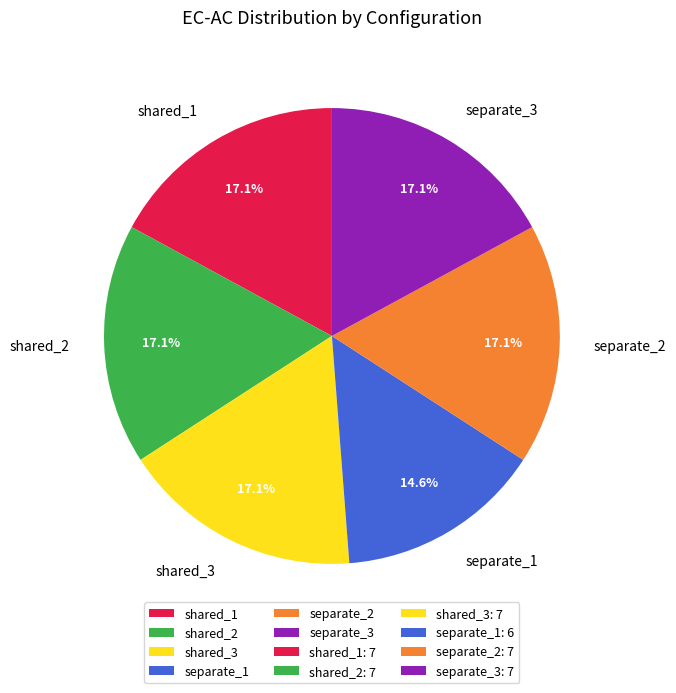

To the nearest percent, what is the difference between the largest and smallest slice percentages?

2%